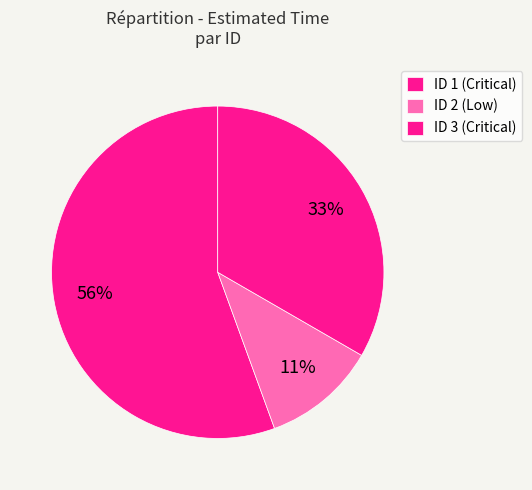

How many slices are in this pie chart?

3